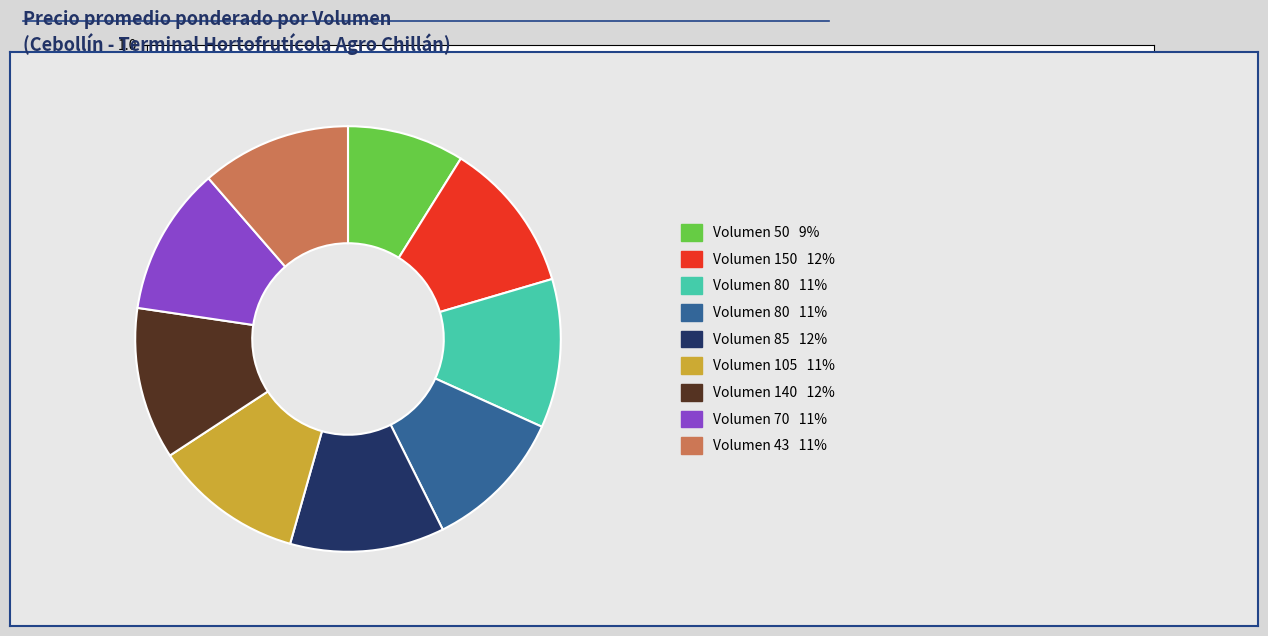

Does any single category account for the majority?

No